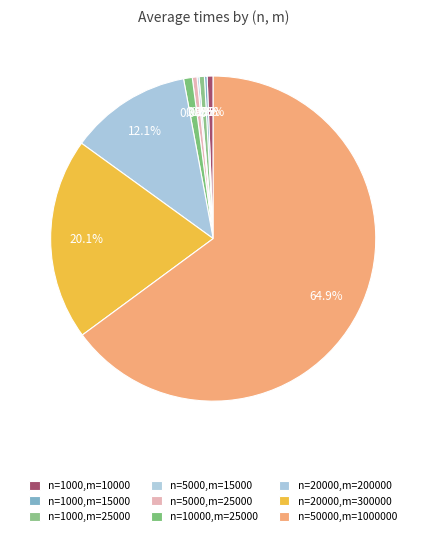

Approximately how many times larger is the value at n=1000,m=25000 compared to n=1000,m=15000?

2.0